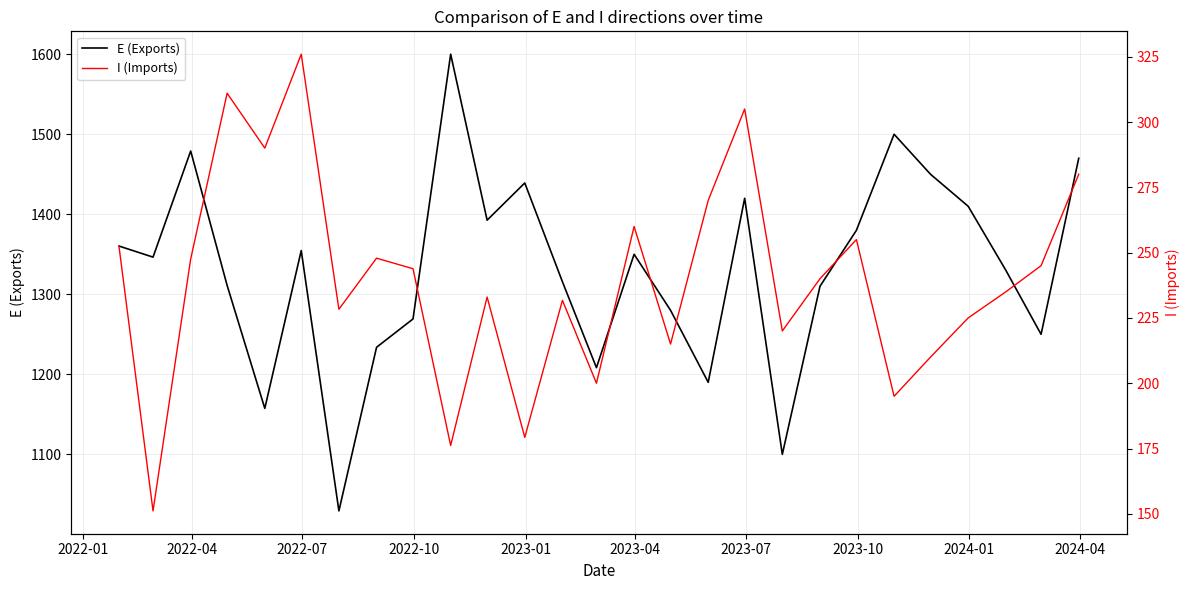

True or false: E (Exports) and I (Imports) intersect in this chart.

False